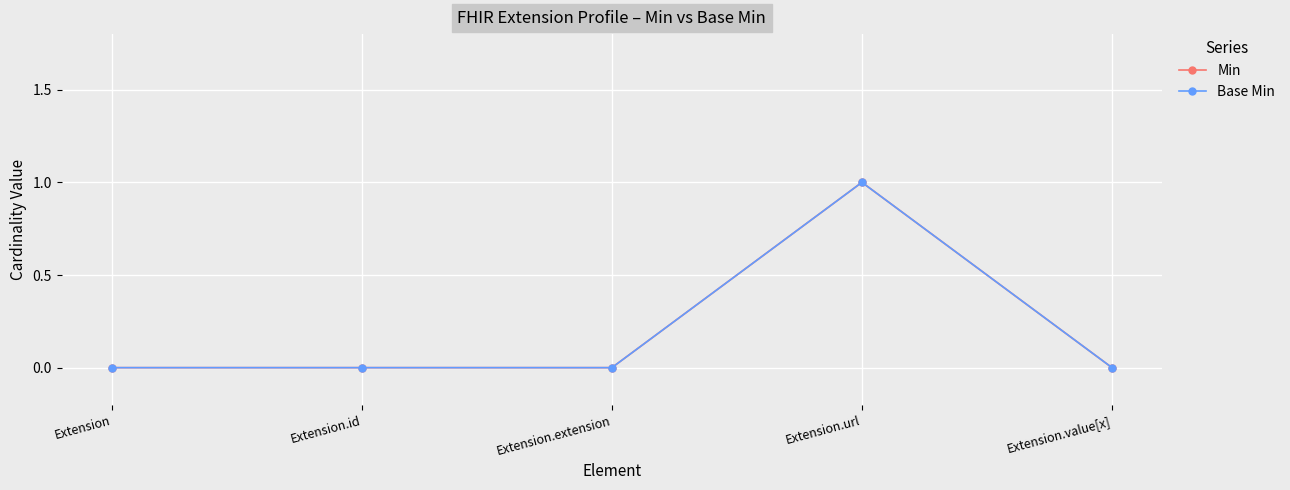

In Base Min, how many points are higher than both neighbors (excluding endpoints)?

1